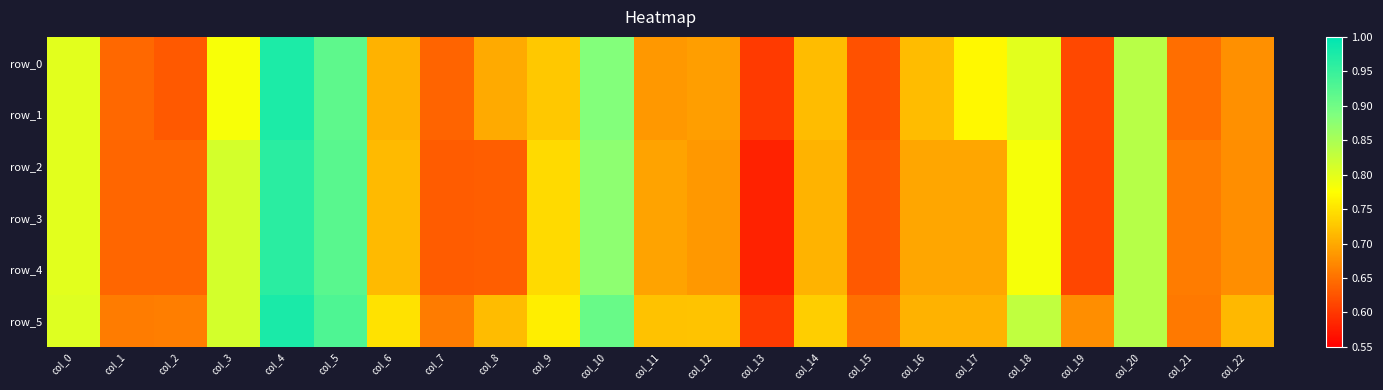

Between col_0 and col_11, which series saw the biggest shift?

row_0